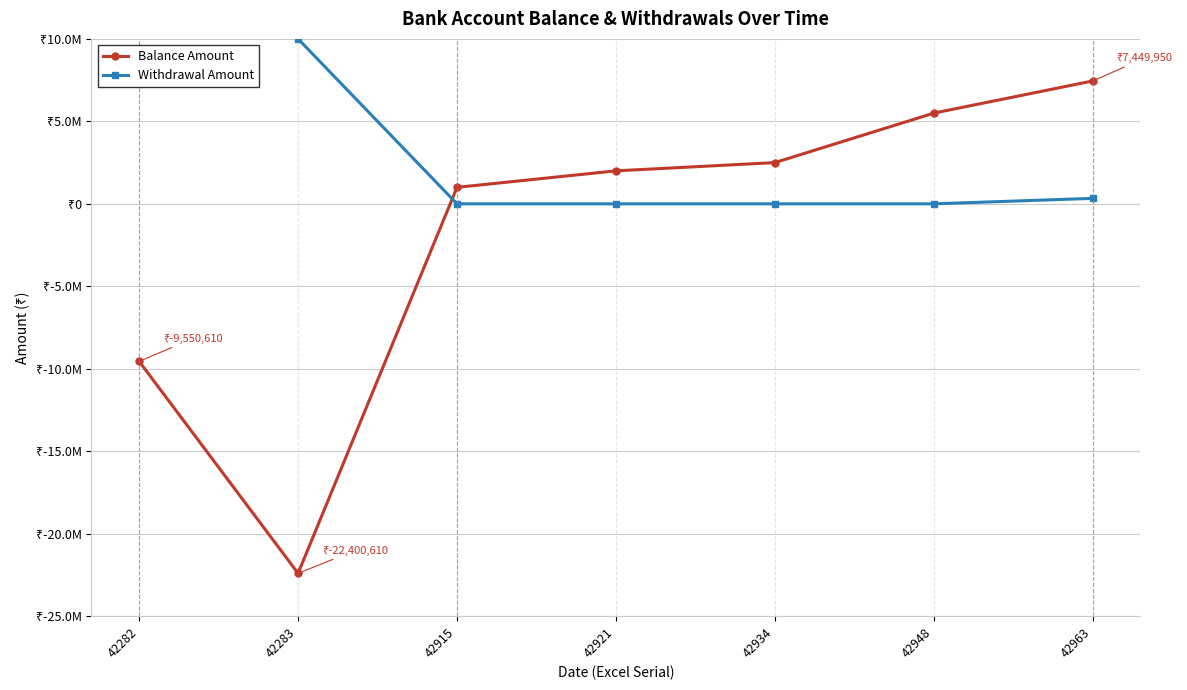

Does the chart have visible grid lines?

Yes